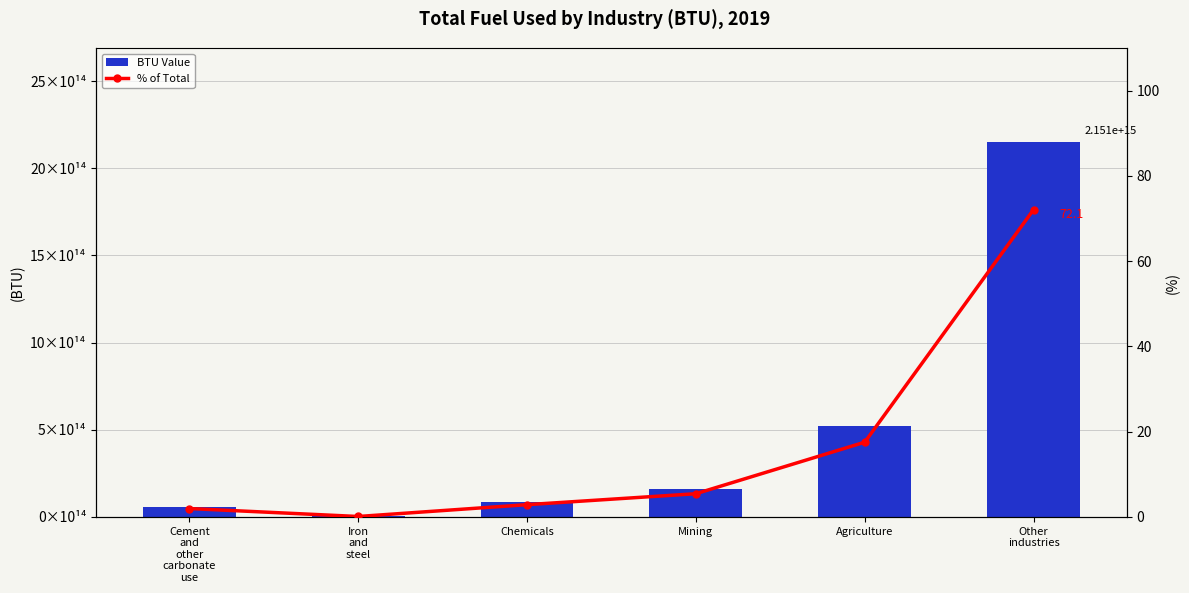

What value does the % of Total series have at Mining?

5.4